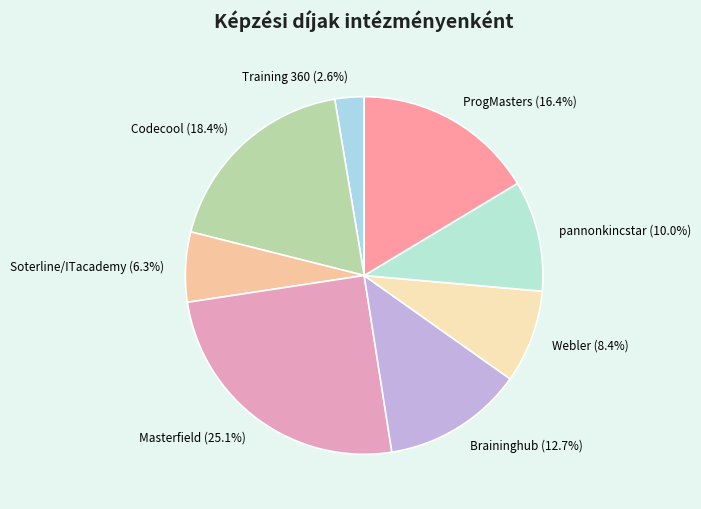

How many slices are in this pie chart?

8